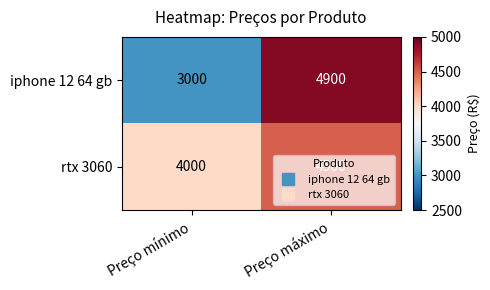

At how many categories does at least one series exceed 4610?

1